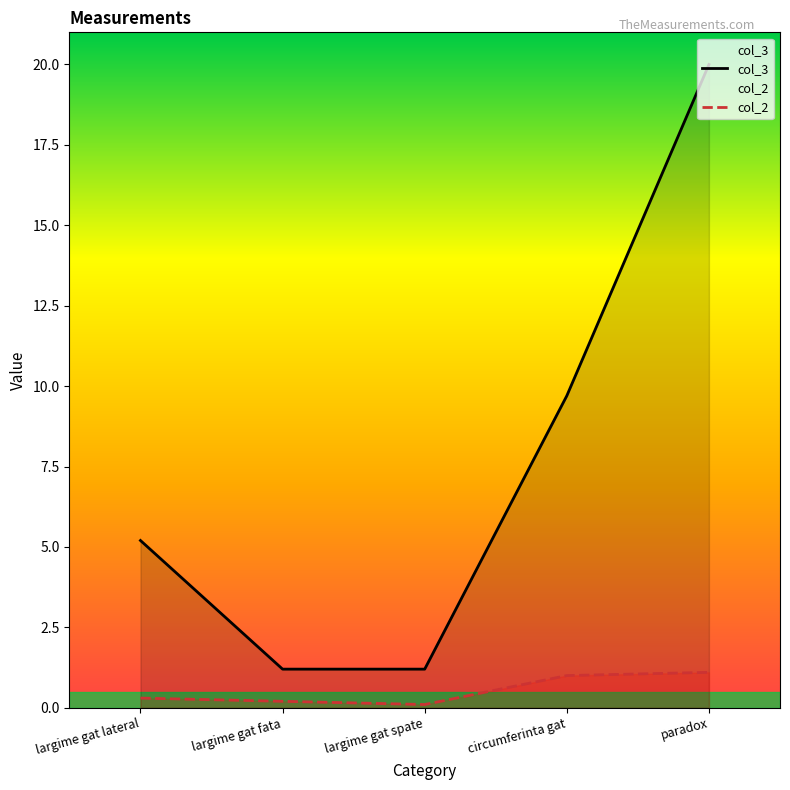

True or false: col_2 and col_3 intersect in this chart.

False